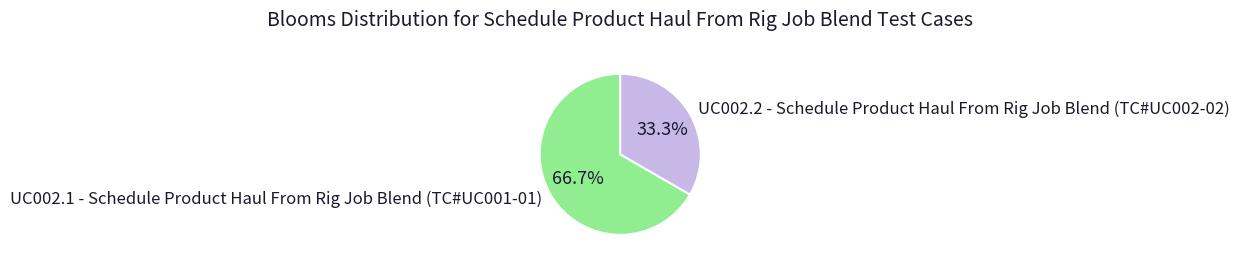

What percentage do UC002.2 - Schedule Product Haul From Rig Job Blend (TC#UC002-02) and UC002.1 - Schedule Product Haul From Rig Job Blend (TC#UC001-01) together represent?

100.0%